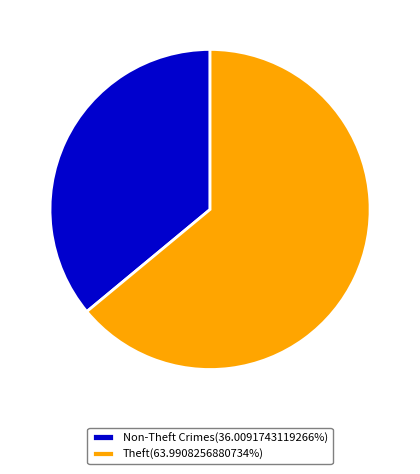

Approximately how many times larger is the value at Non-Theft Crimes(36.0091743119266%) compared to Theft(63.9908256880734%)?

0.6